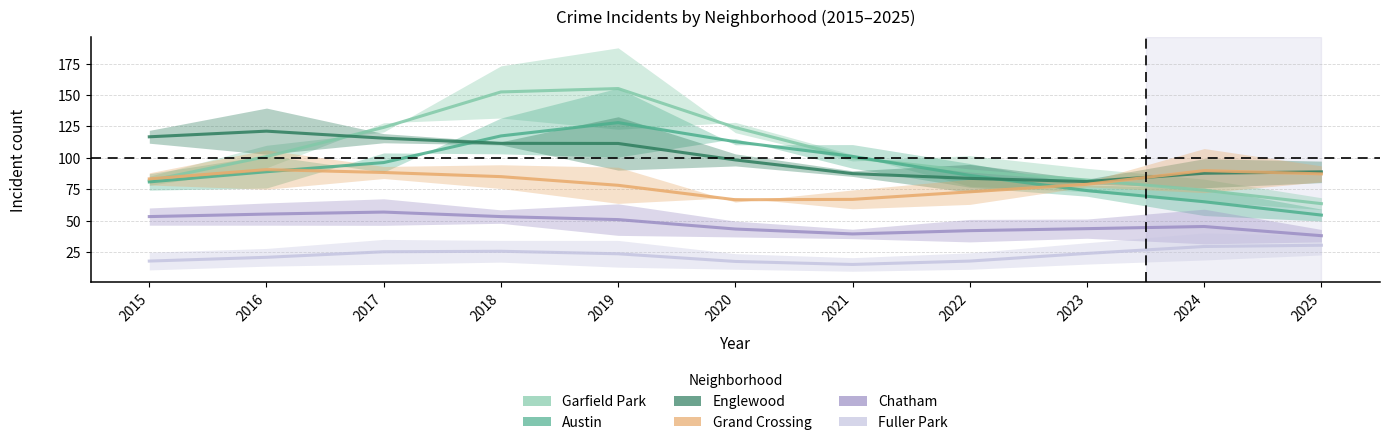

What is the greatest value displayed?

155.2